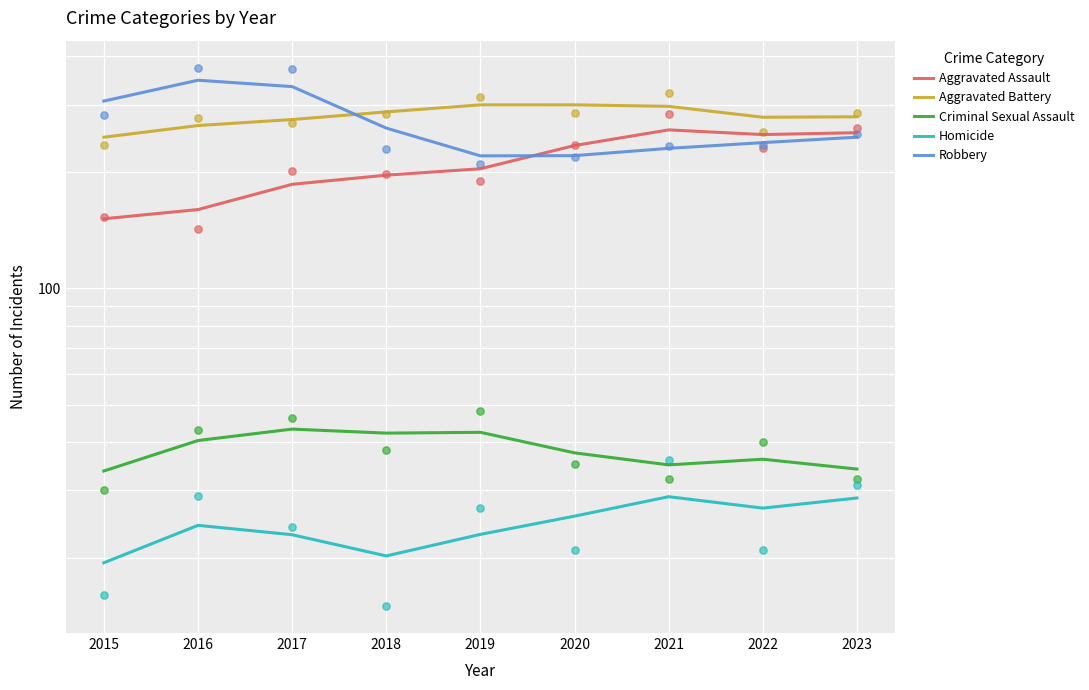

What is the total value across all series at 2018?

806.7